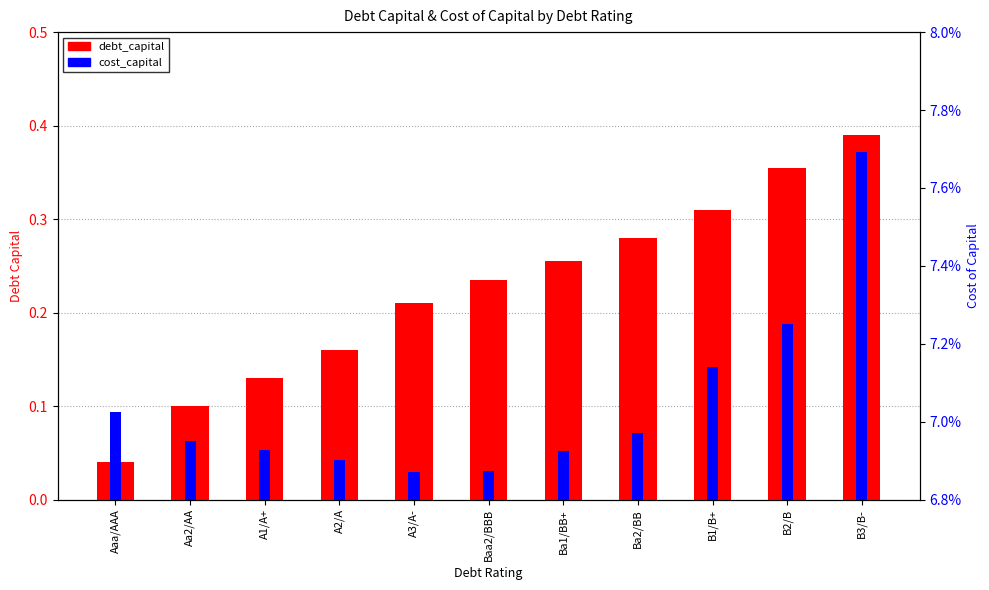

Is the value of cost_capital at B2/B greater than the value of debt_capital at A2/A?

No